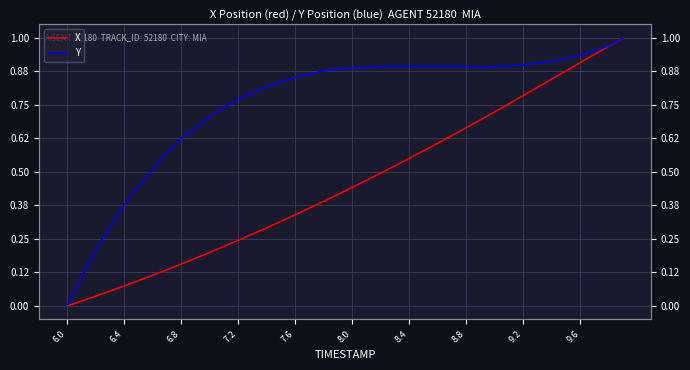

How many values in the Y series exceed 0?

39